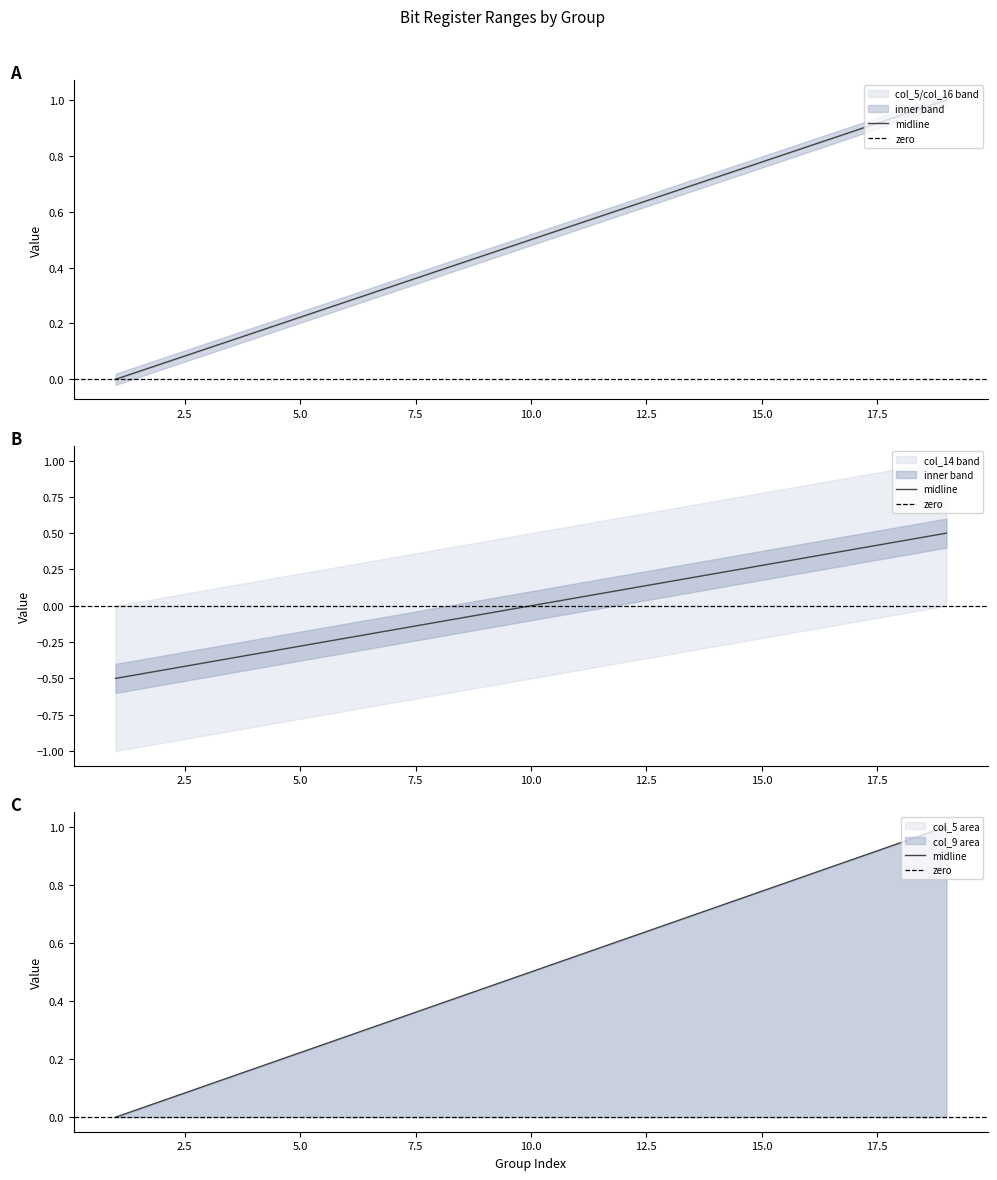

How many data points does each series have?

19